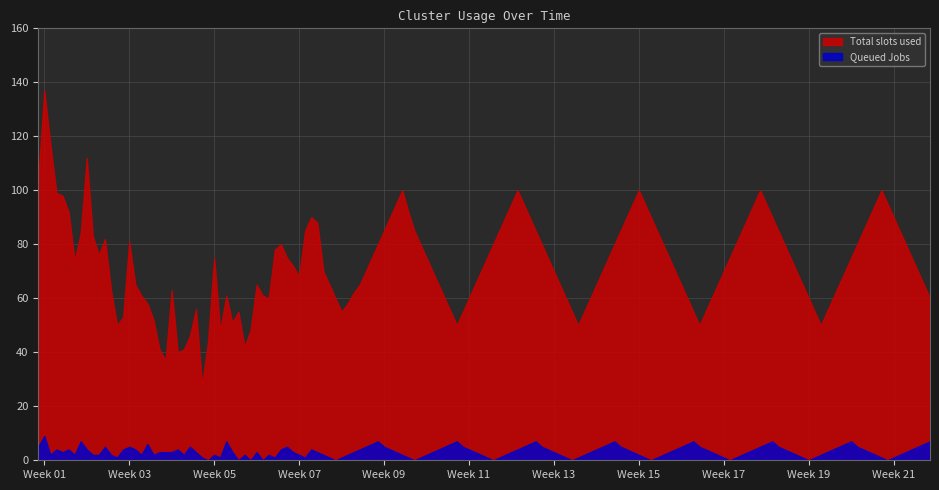

What is the maximum value shown in the chart?

137